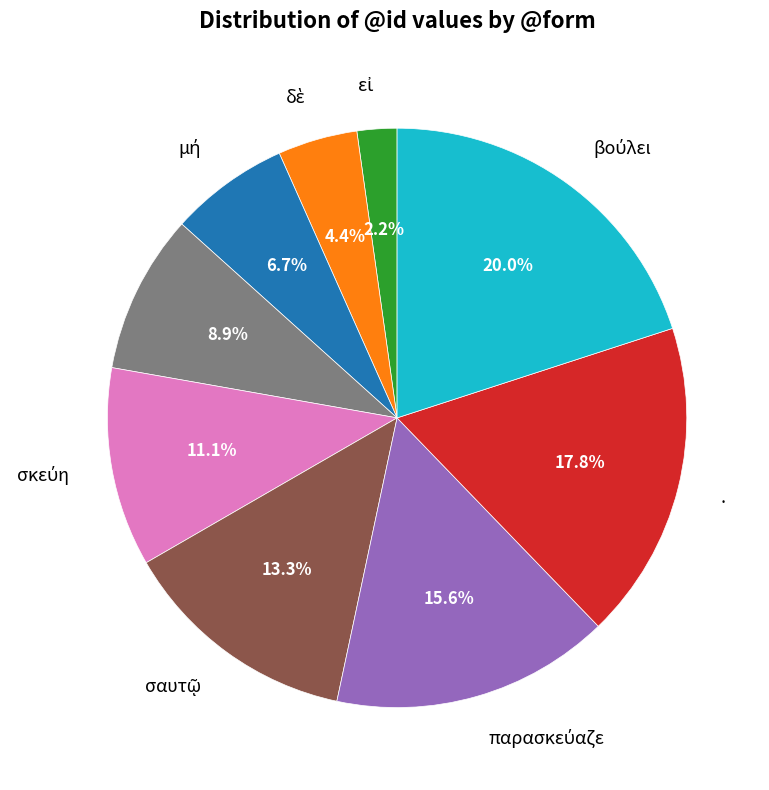

Count the number of slices in the pie.

9